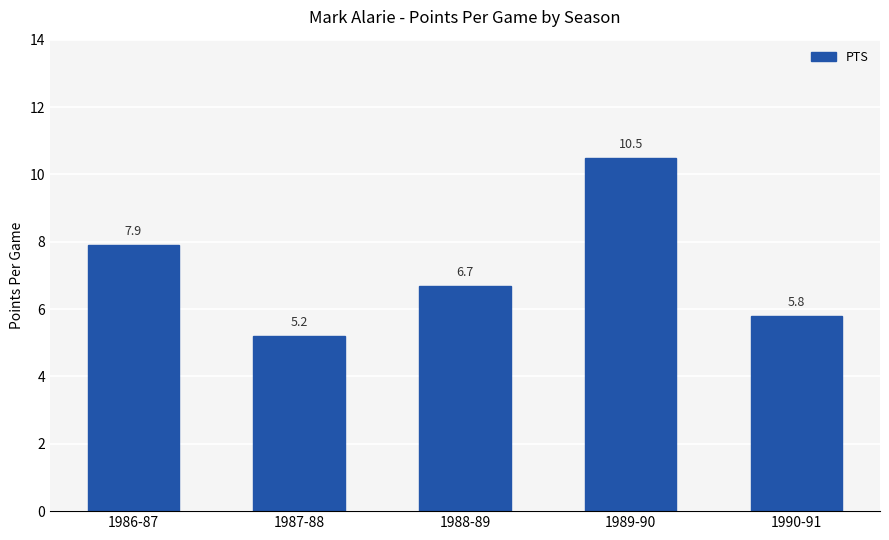

What is the ratio of the value at 1987-88 to the value at 1988-89?

0.8